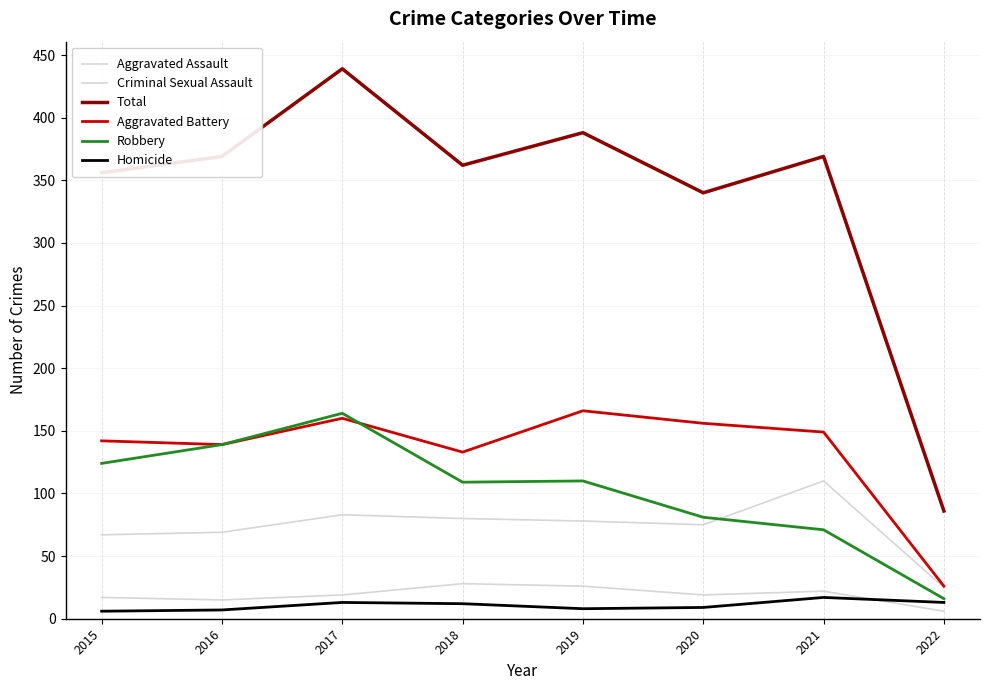

At which category does Criminal Sexual Assault reach its first local valley?

2016